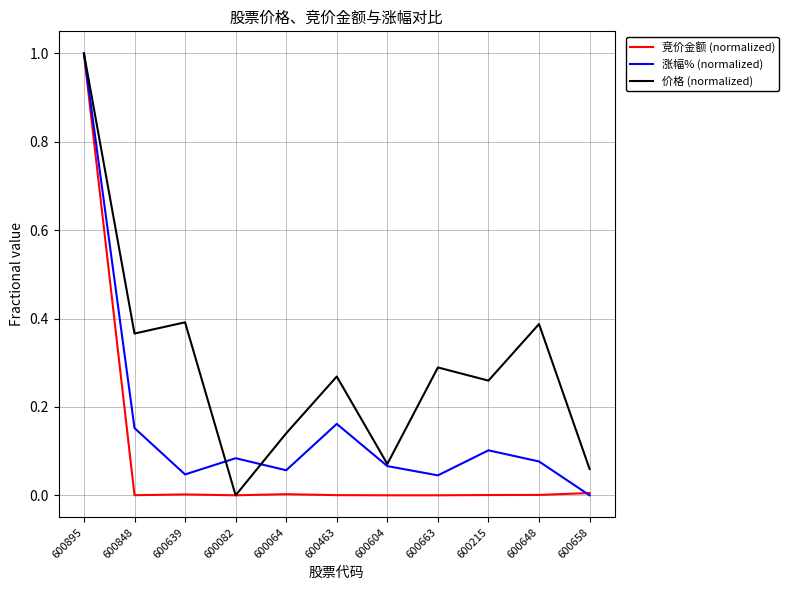

What position from the right is 600658?

1